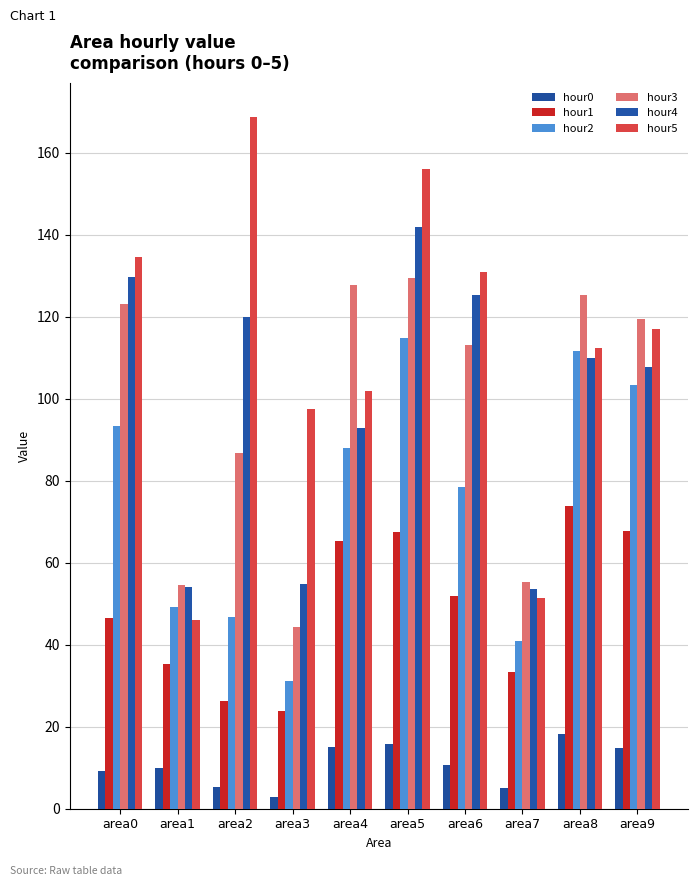

At which category is the sum across all series the highest?

area5